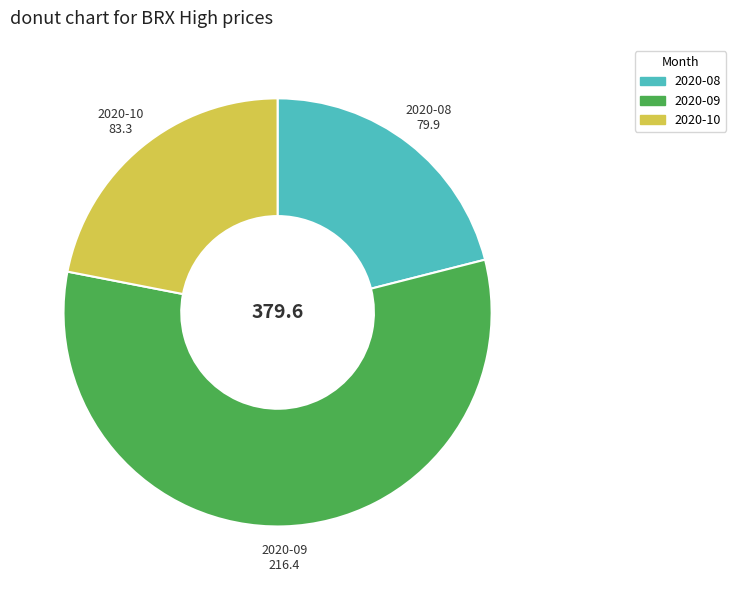

Is there a majority slice in this chart?

Yes